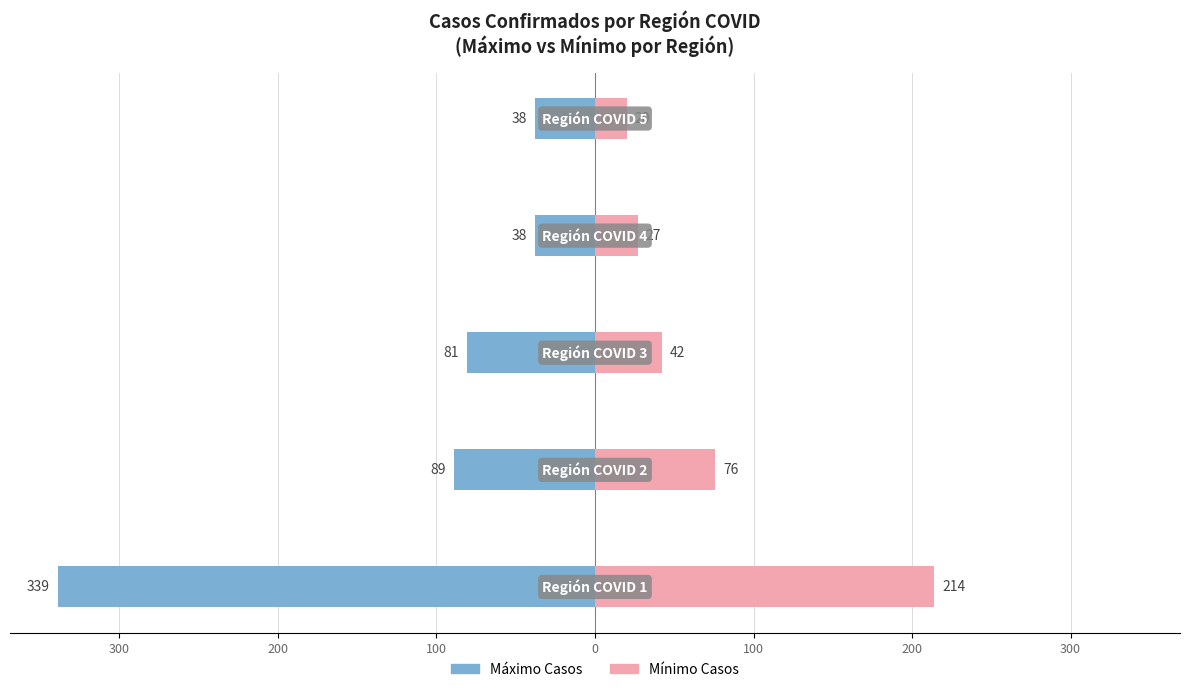

What is the value of the Mínimo Casos bar at the 4th from the left?

27